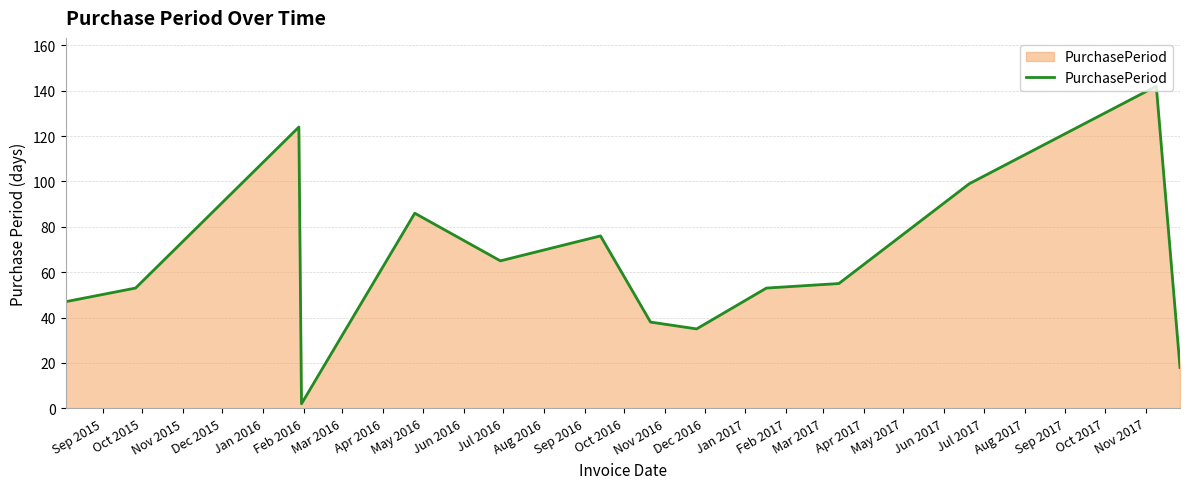

What is the greatest value displayed?

142